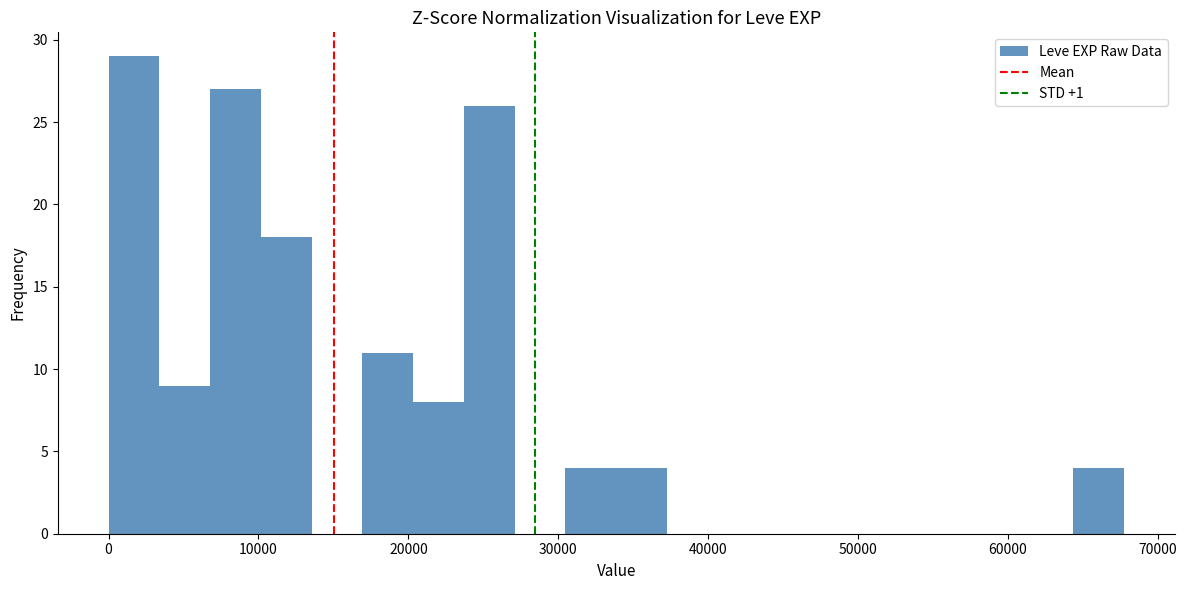

Around what value on the x-axis is the tallest bar? Give the approximate position of its centre, as read against the axis.

2000